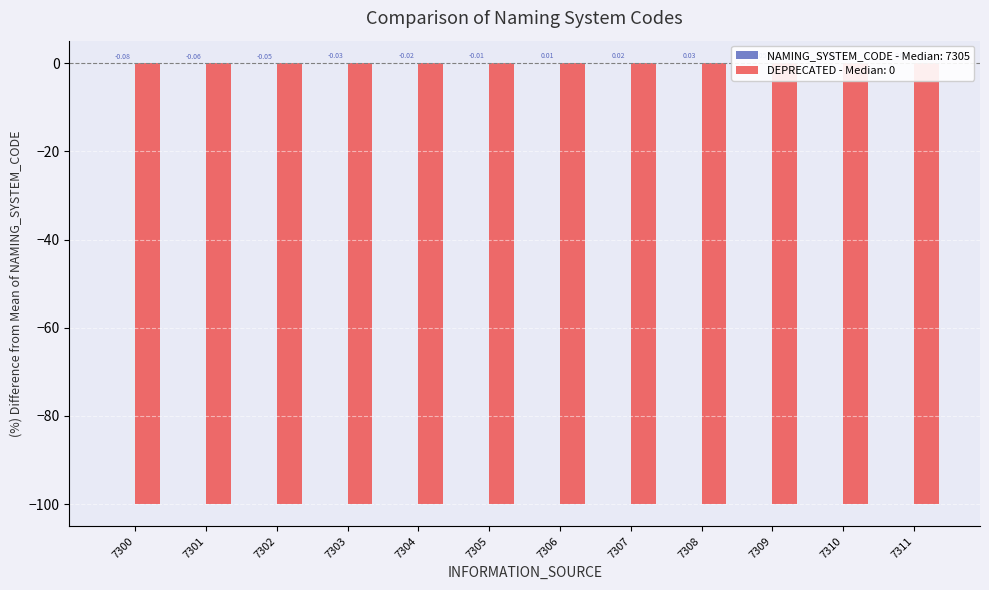

How many values are below zero?

6